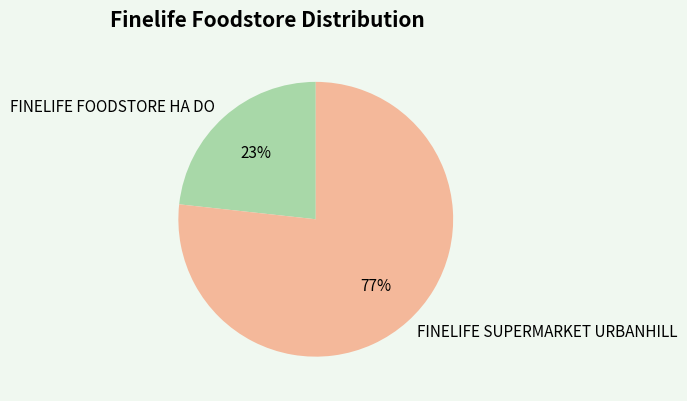

To the nearest percent, what is the combined percentage of FINELIFE FOODSTORE HA DO and FINELIFE SUPERMARKET URBANHILL?

100%